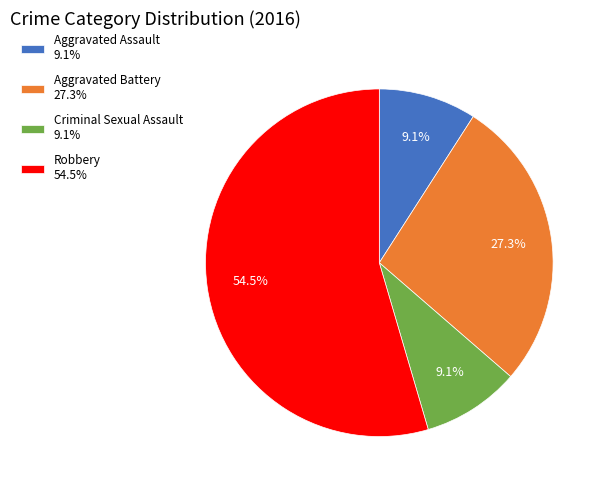

What is the ratio of the value at Criminal Sexual Assault to the value at Robbery?

0.2